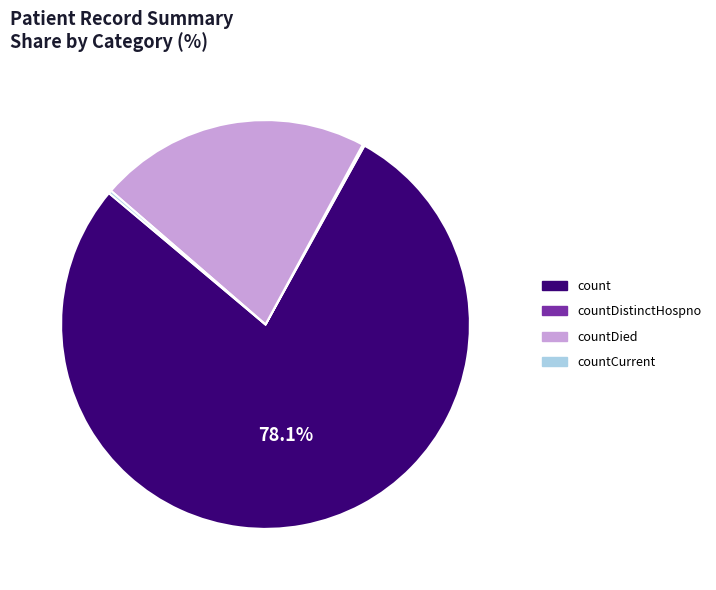

Does count account for over 50% of the chart?

Yes